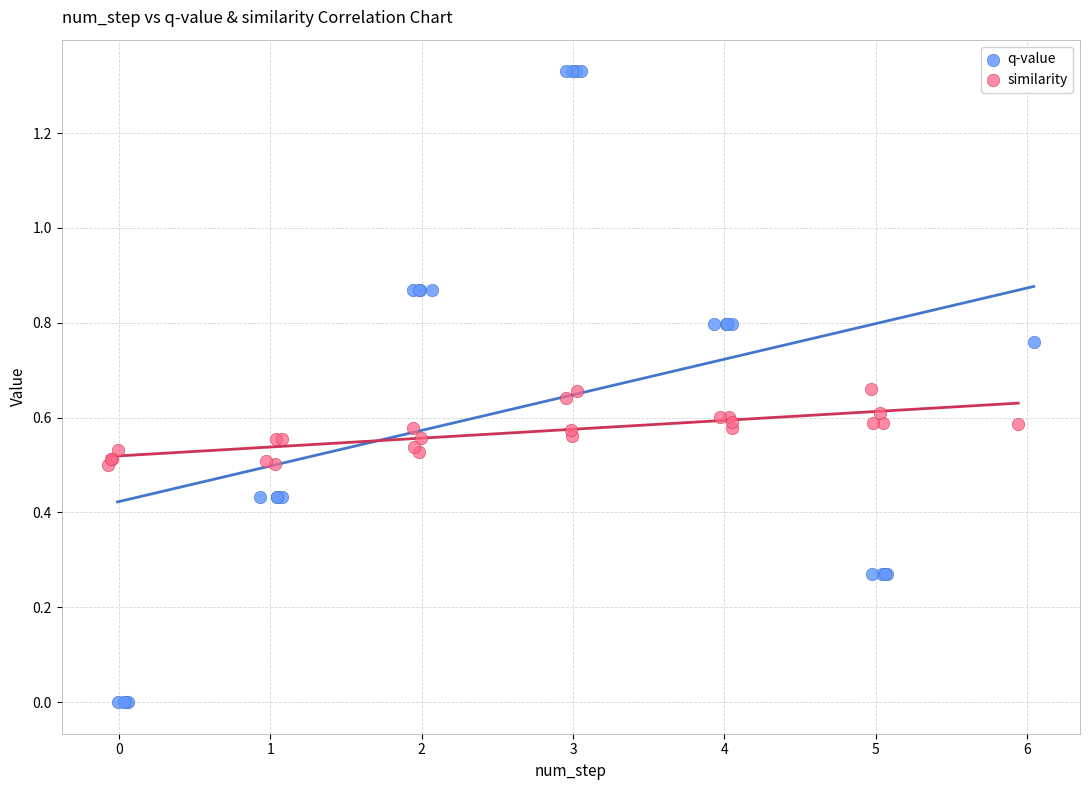

Which series reaches the minimum Y coordinate?

q-value